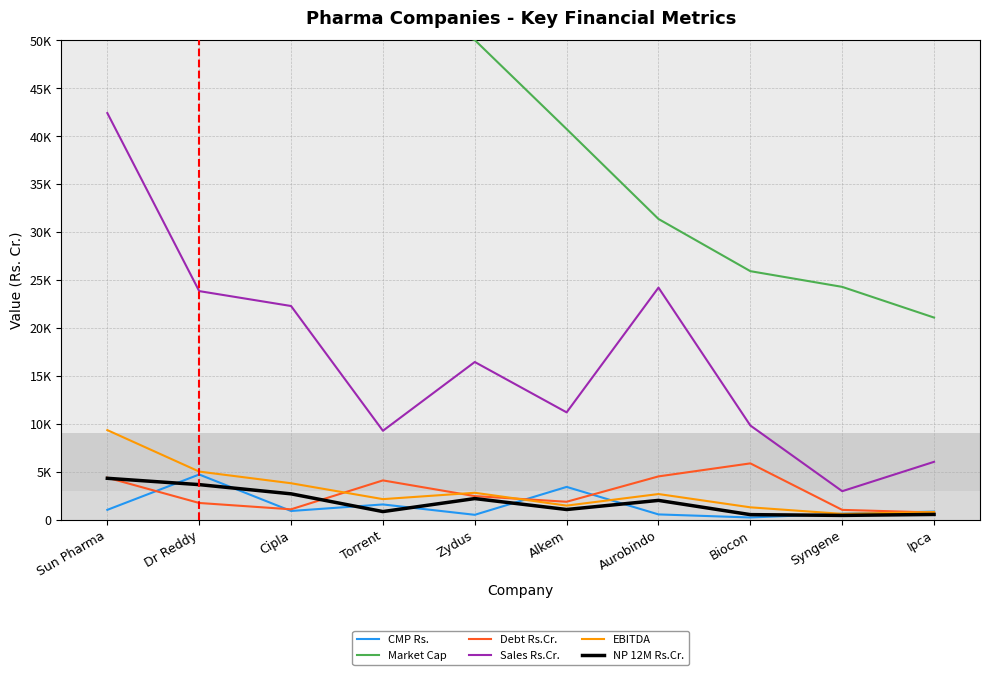

Where is the first local maximum for NP 12M Rs.Cr.?

Zydus